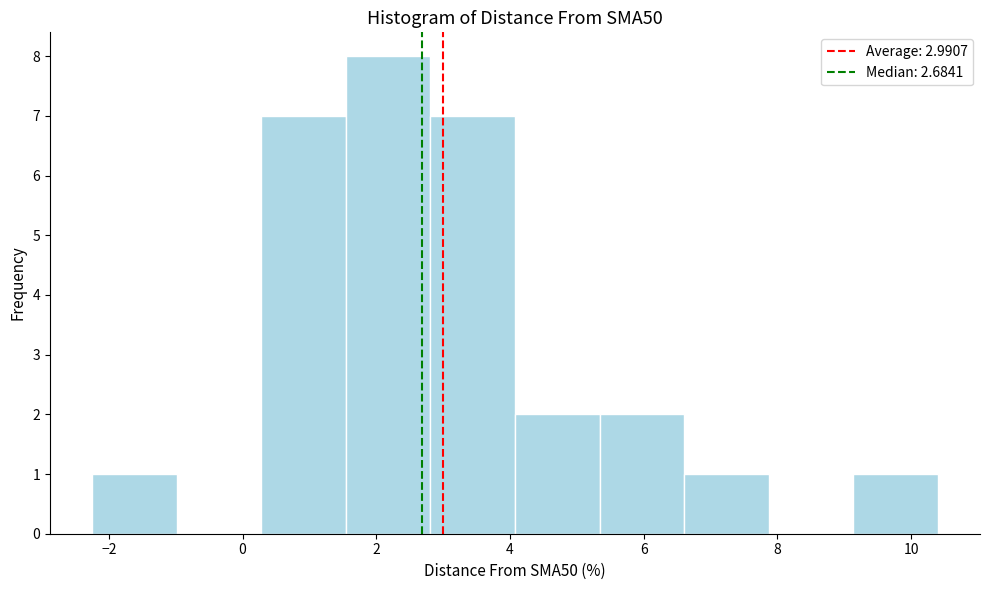

Reading left to right, transcribe this chart: for each bar, give the range it covers on the x-axis and its height. Neither the bar edges nor the heights are printed on the chart, so give them approximately, as read against the axes.

-2.2 to -1.0: 1
-1.0 to 0.2: 0
0.2 to 1.6: 7
1.6 to 2.8: 8
2.8 to 4.0: 7
4.0 to 5.4: 2
5.4 to 6.6: 2
6.6 to 7.8: 1
7.8 to 9.2: 0
9.2 to 10.4: 1